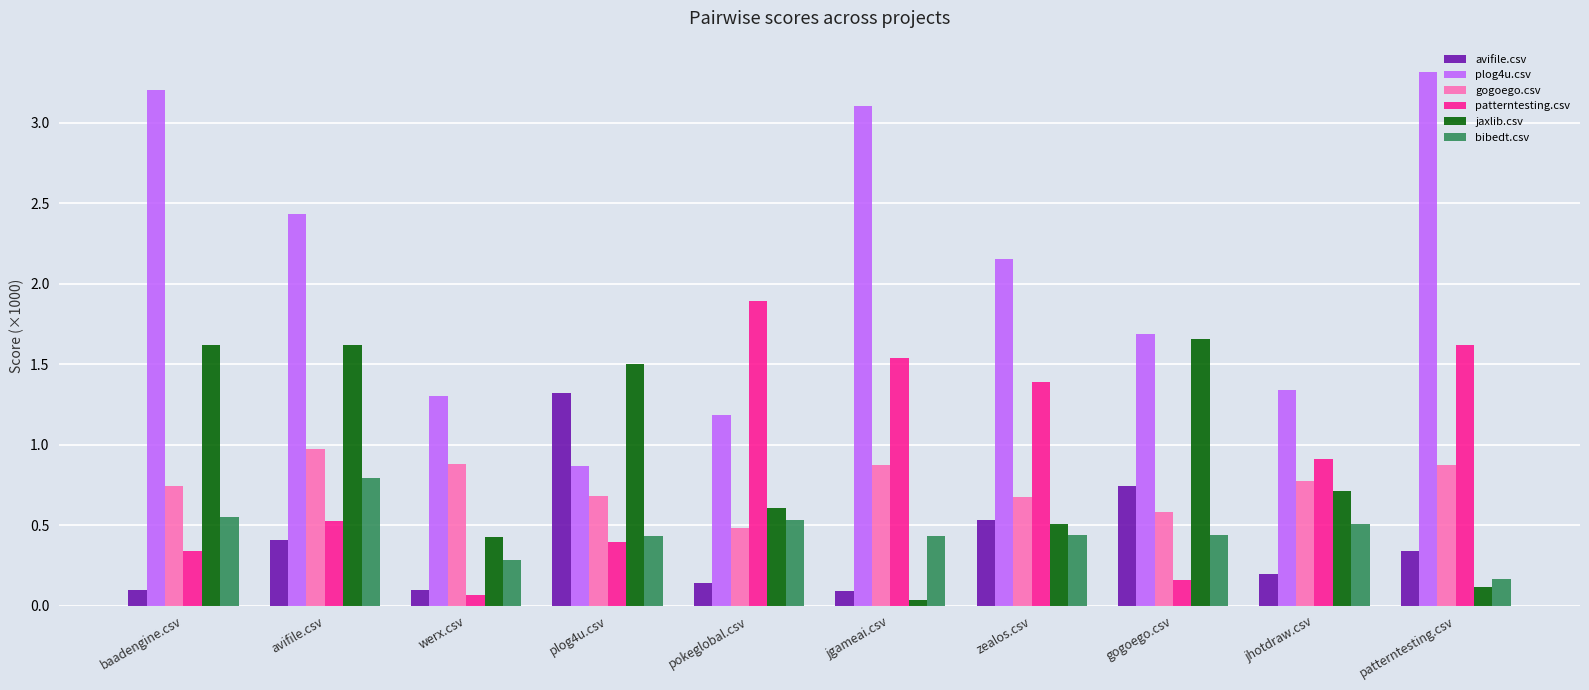

At which category does the chart reach its peak across all series?

patterntesting.csv